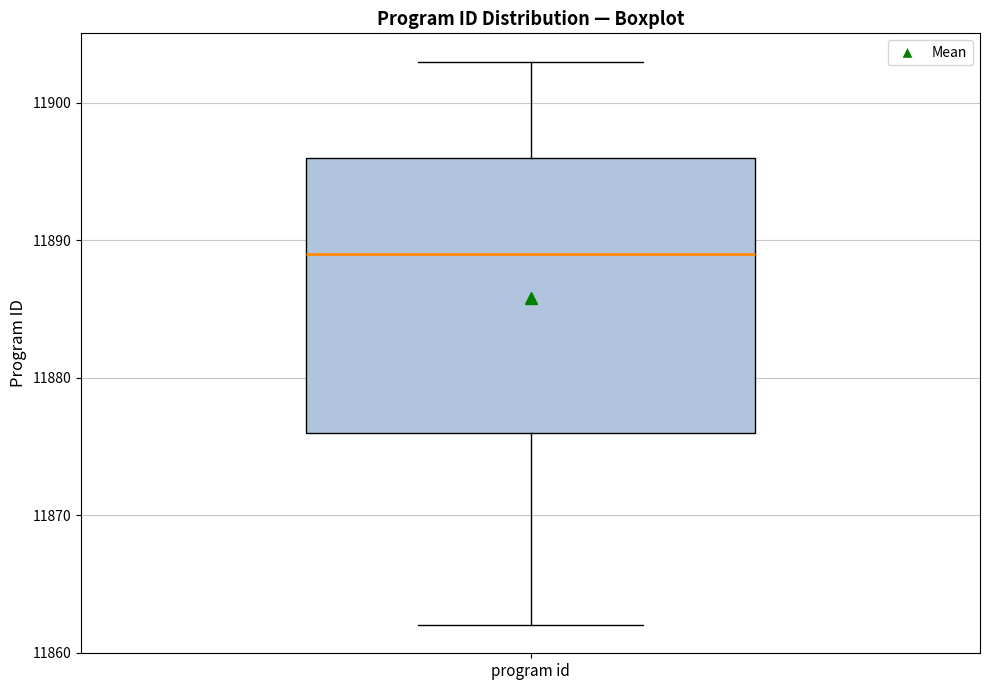

Read this box plot against the y-axis: the position of the median line, the range covered by the box, and the ends of both whiskers. The values are not printed on the chart, so give them approximately, as read against the axis.

median 11889, box 11876 to 11896, whiskers 11862 to 11903